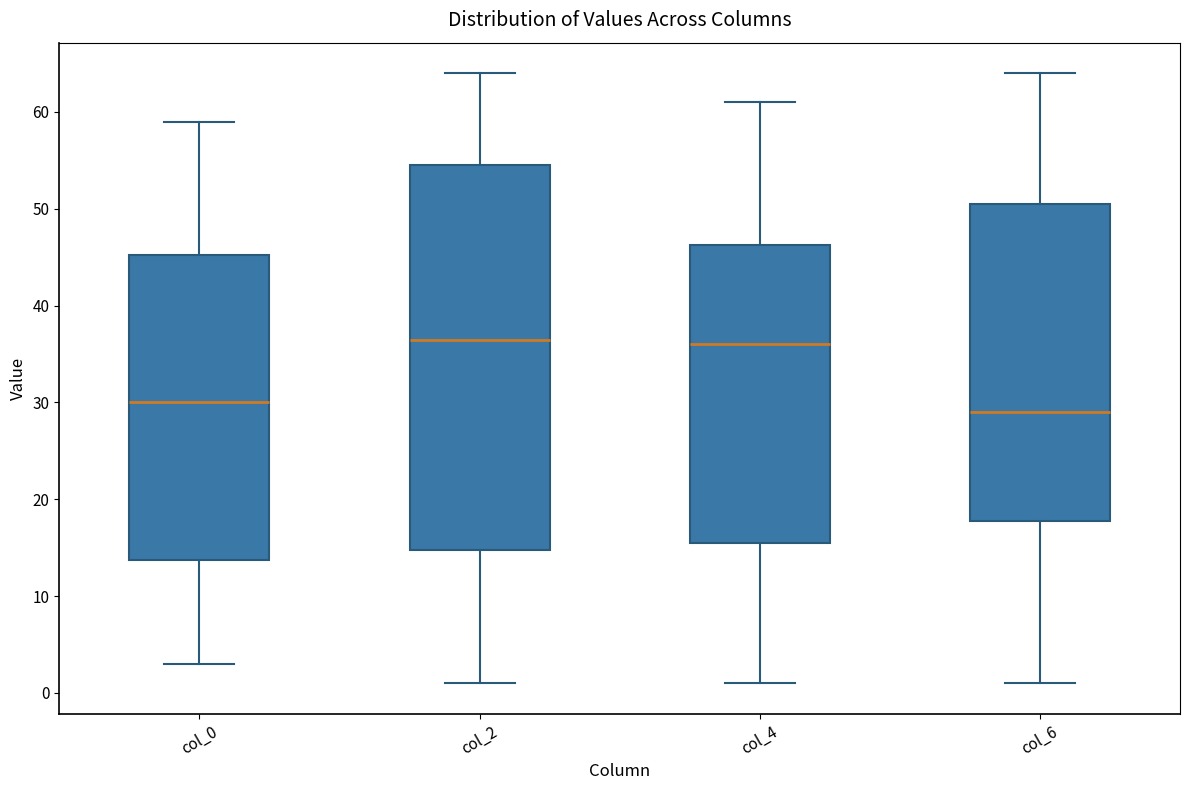

Reading left to right, transcribe this box plot: for each box, give where its median line is, the range the box spans, and where its two whiskers end, as read against the y-axis. The values are not printed on the chart, so give them approximately, as read against the axis.

col_0: median 30, box 14 to 45, whiskers 3 to 59
col_2: median 37, box 15 to 55, whiskers 1 to 64
col_4: median 36, box 16 to 46, whiskers 1 to 61
col_6: median 29, box 18 to 51, whiskers 1 to 64